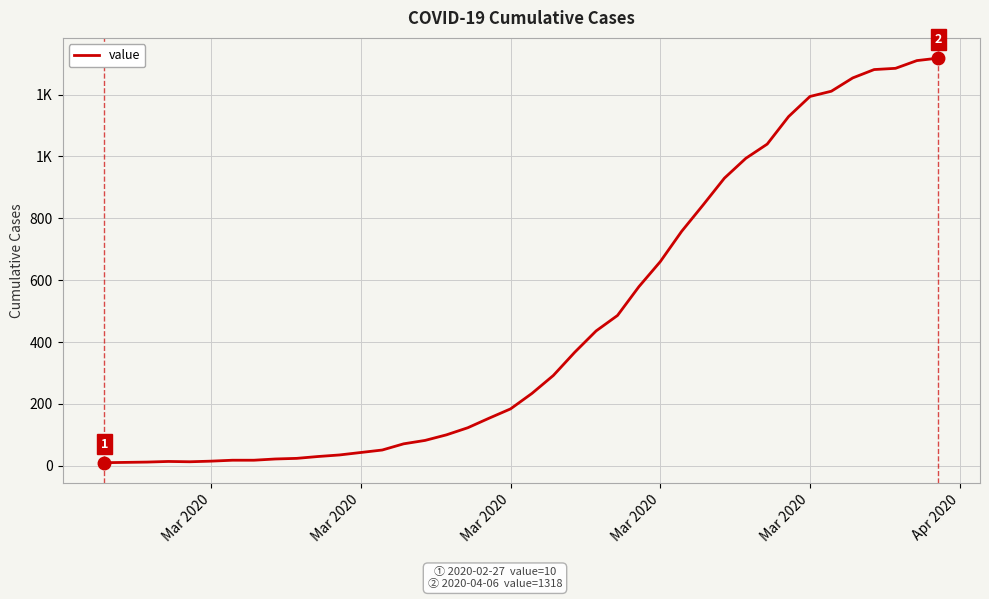

What is the difference between the second highest and second lowest values?

1299